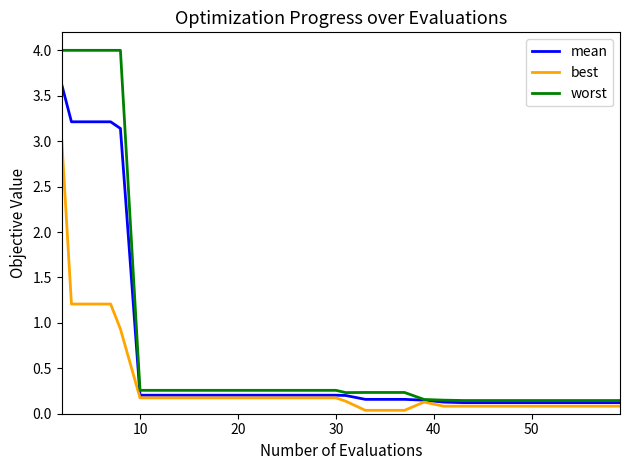

What is the maximum value shown in the chart?

4.0